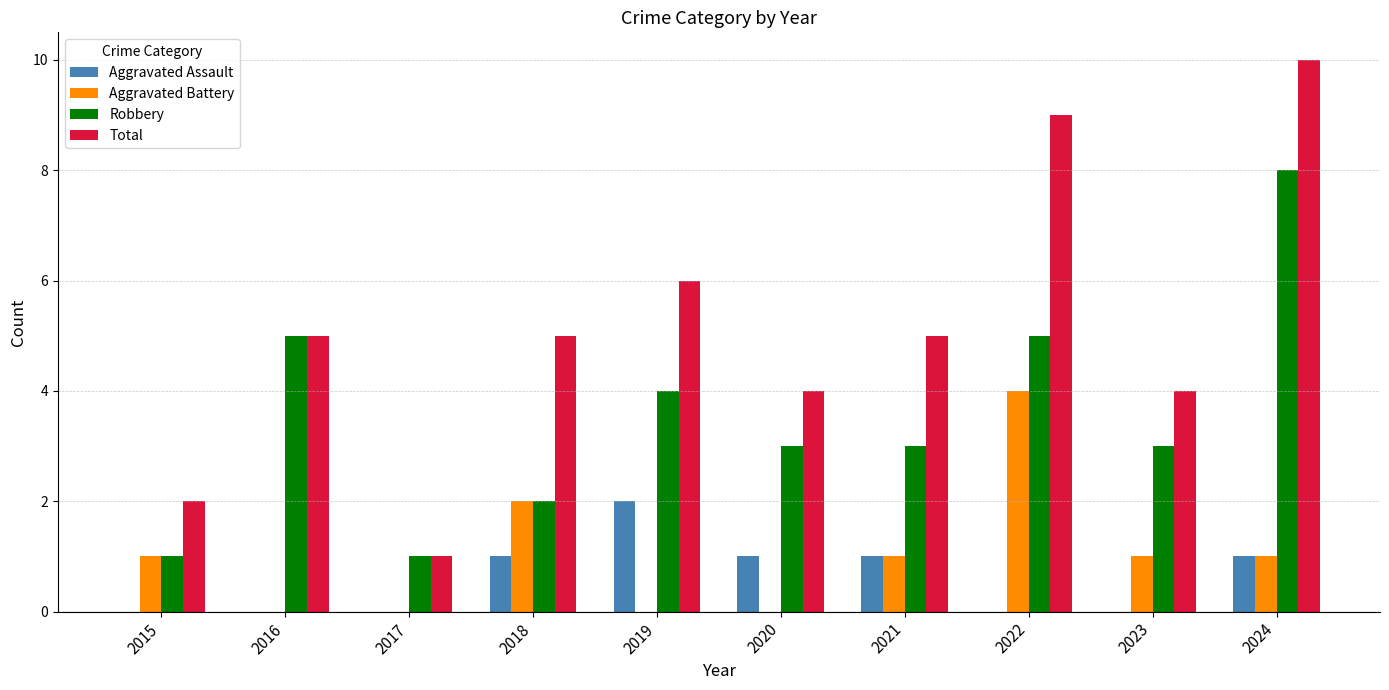

Read the Robbery value at 2023.

3